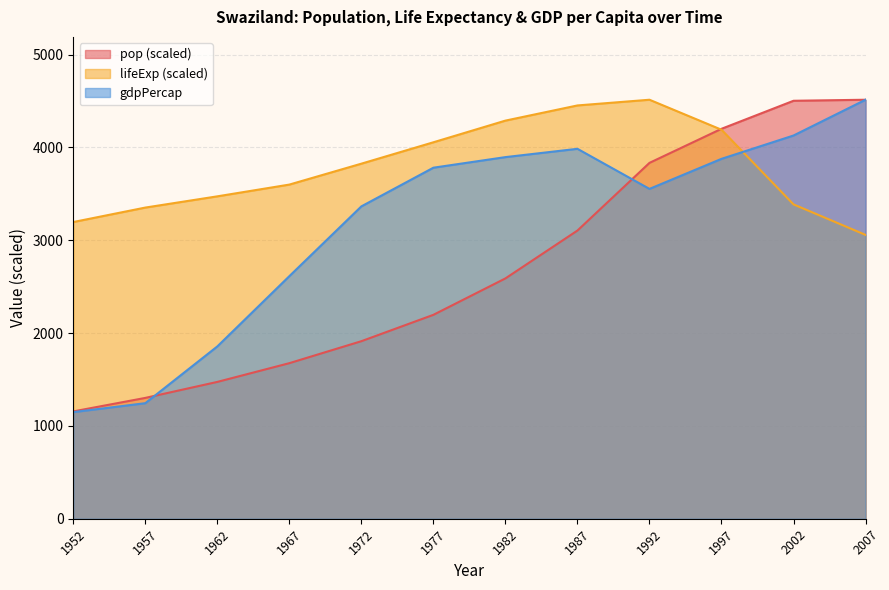

Reading right to left, transcribe all the data shown in this chart.

pop: 4513.5	4502.3	4200.5	3833.4	3104.5	2588.8	2196.6	1912.5	1675.8	1473.9	1301.5	1156.2
lifeExp: 3057.6	3386.2	4190.4	4513.5	4452.0	4288.6	4055.2	3824.8	3599.5	3472.8	3351.8	3196.1
gdpPercap: 4513.5	4128.1	3876.8	3553.0	3984.8	3895.4	3781.4	3364.8	2613.1	1856.2	1244.7	1148.4